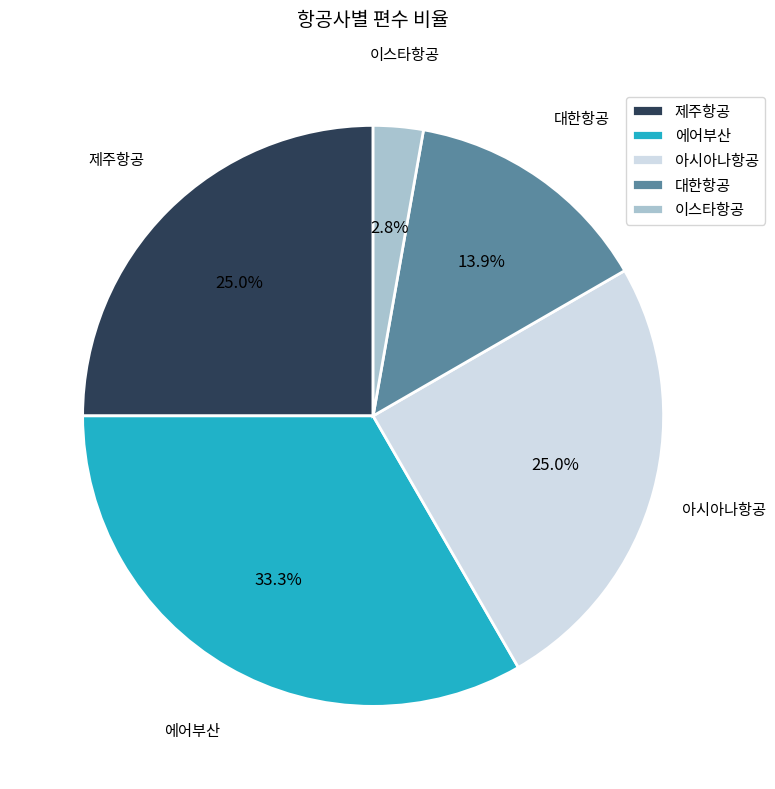

Is there any slice that represents more than half of the pie?

No